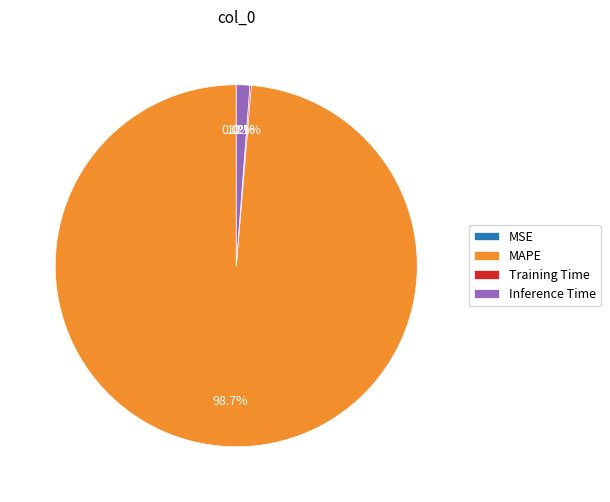

True or false: Inference Time accounts for 1% of the total.

True